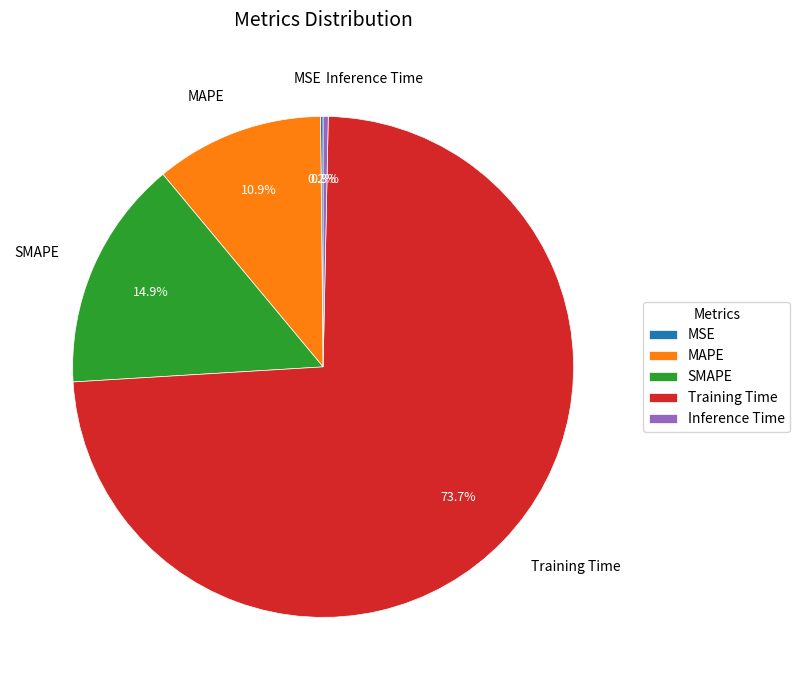

The SMAPE slice represents 8% of the pie. True or false?

False